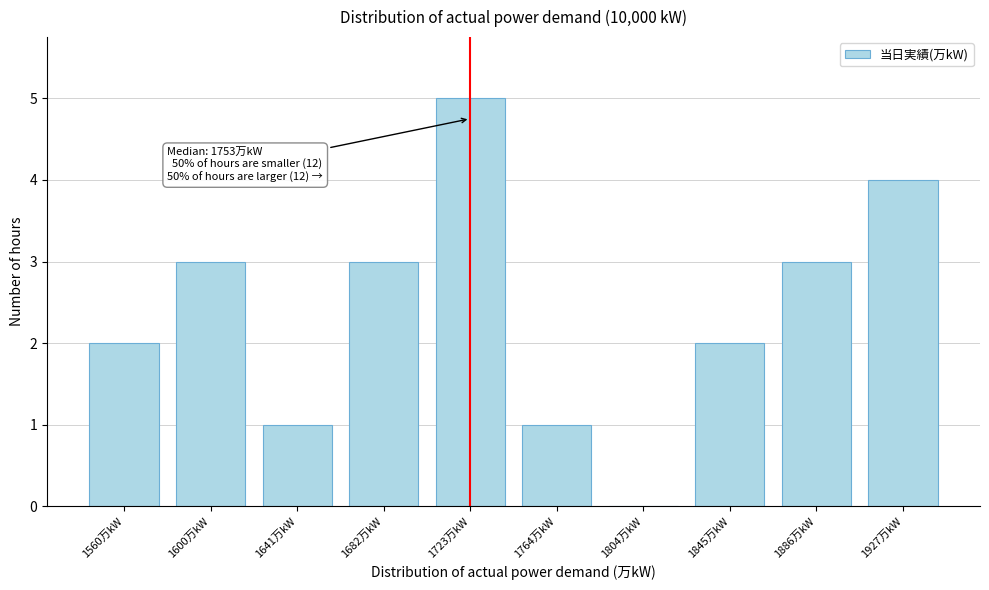

Reading left to right, extract all data points from this chart.

1560万kW=2	1600万kW=3	1641万kW=1	1682万kW=3	1723万kW=5	1764万kW=1	1804万kW=0	1845万kW=2	1886万kW=3	1927万kW=4